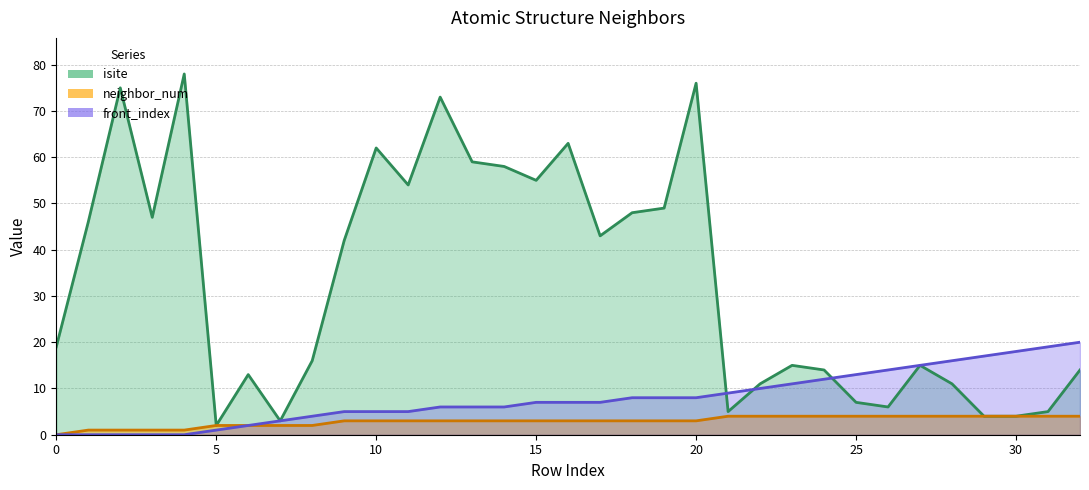

Where is neighbor_num nearest to the value 2?

5